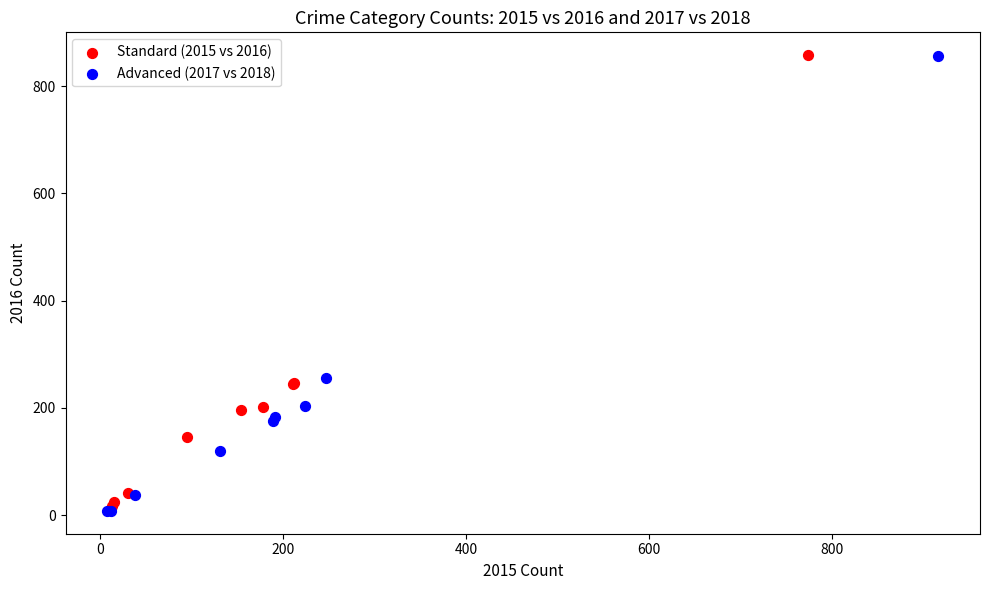

Which series has the largest Y range (max minus min)?

Advanced (2017 vs 2018)